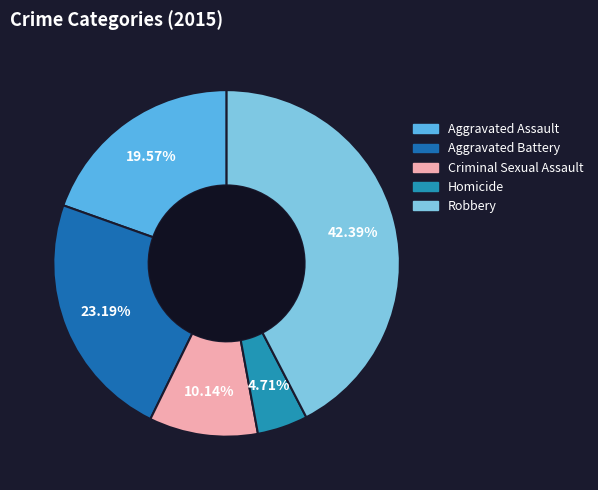

Rank the categories by value from lowest to highest.

Homicide, Criminal Sexual Assault, Aggravated Assault, Aggravated Battery, Robbery